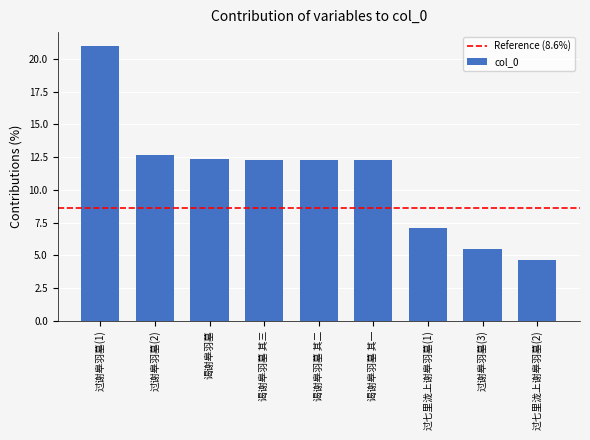

Reading right to left, extract all data points from this chart.

4.6	5.4	7.1	12.3	12.3	12.3	12.4	12.6	21.0